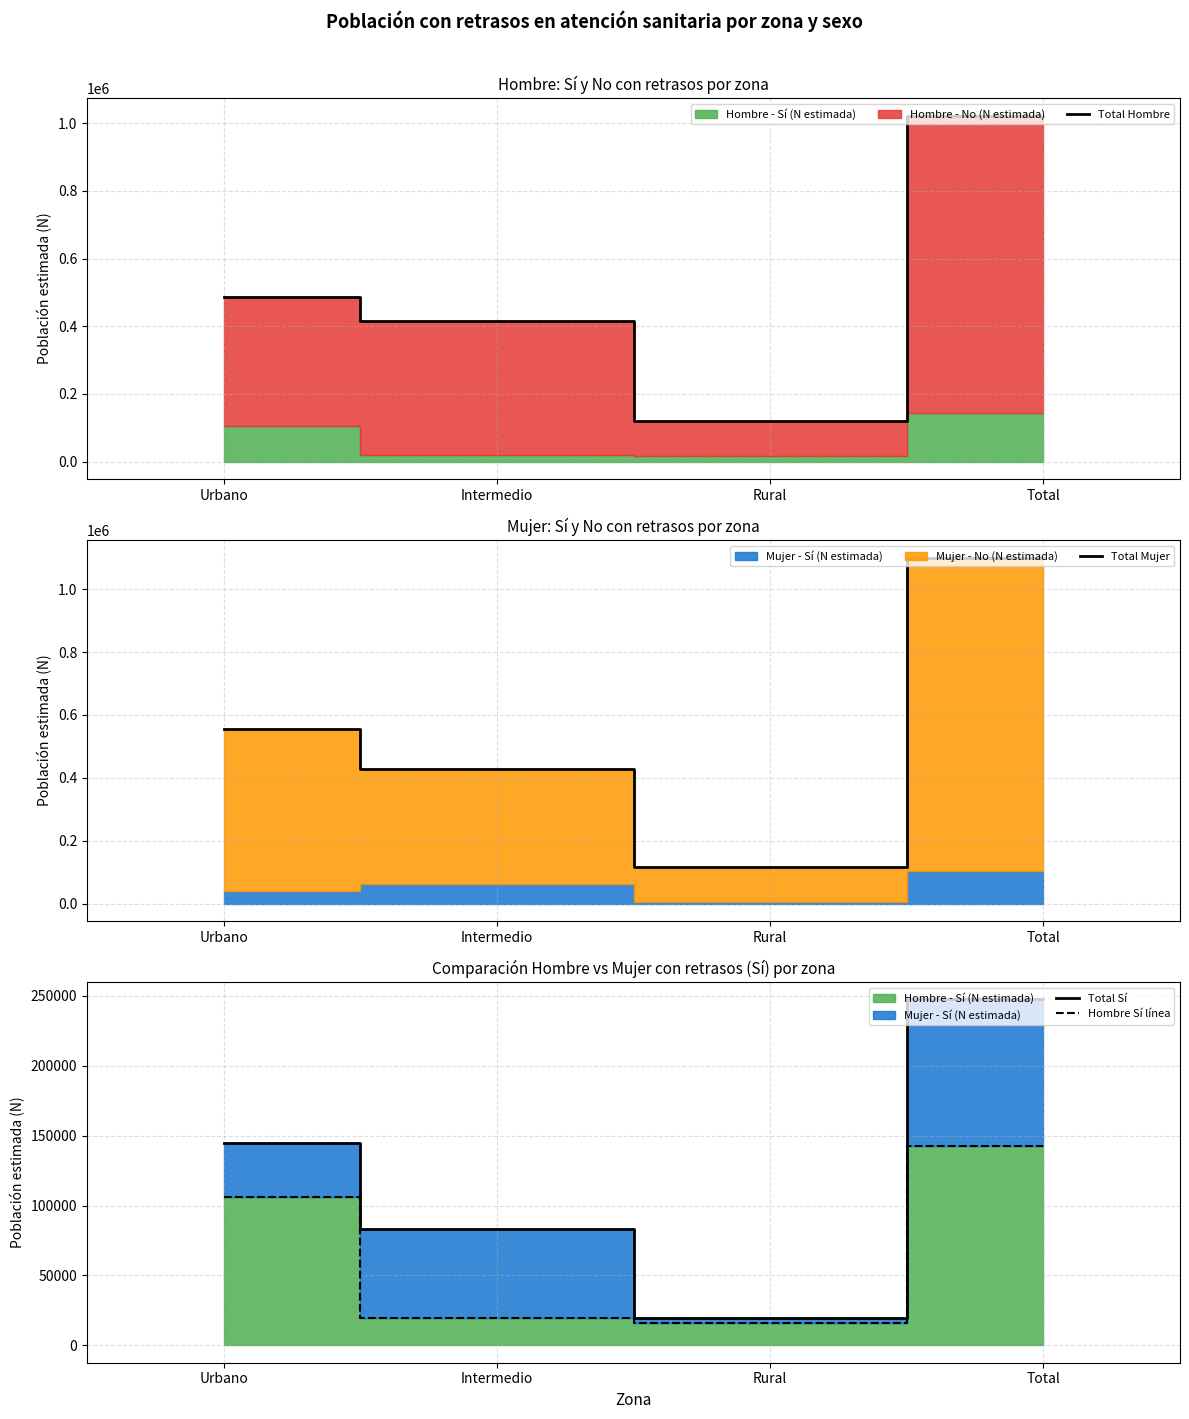

Reading right to left, transcribe all the data shown in this chart.

Total Hombre: Total=1022141	Rural=120969	Intermedio=416316	Urbano=484856
Total Mujer: Total=1100522	Rural=115844	Intermedio=428933	Urbano=555746
Total Sí: Total=247289	Rural=19586	Intermedio=82951	Urbano=144754
Hombre Sí línea: Total=142357	Rural=16355	Intermedio=19712	Urbano=106291